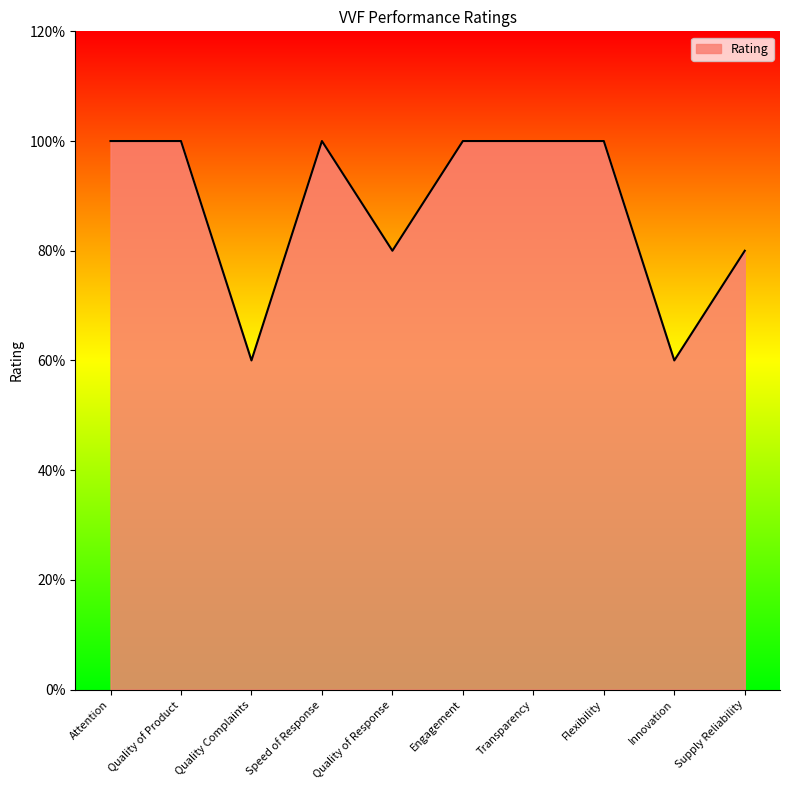

Does the chart display data point markers on the line(s)?

No